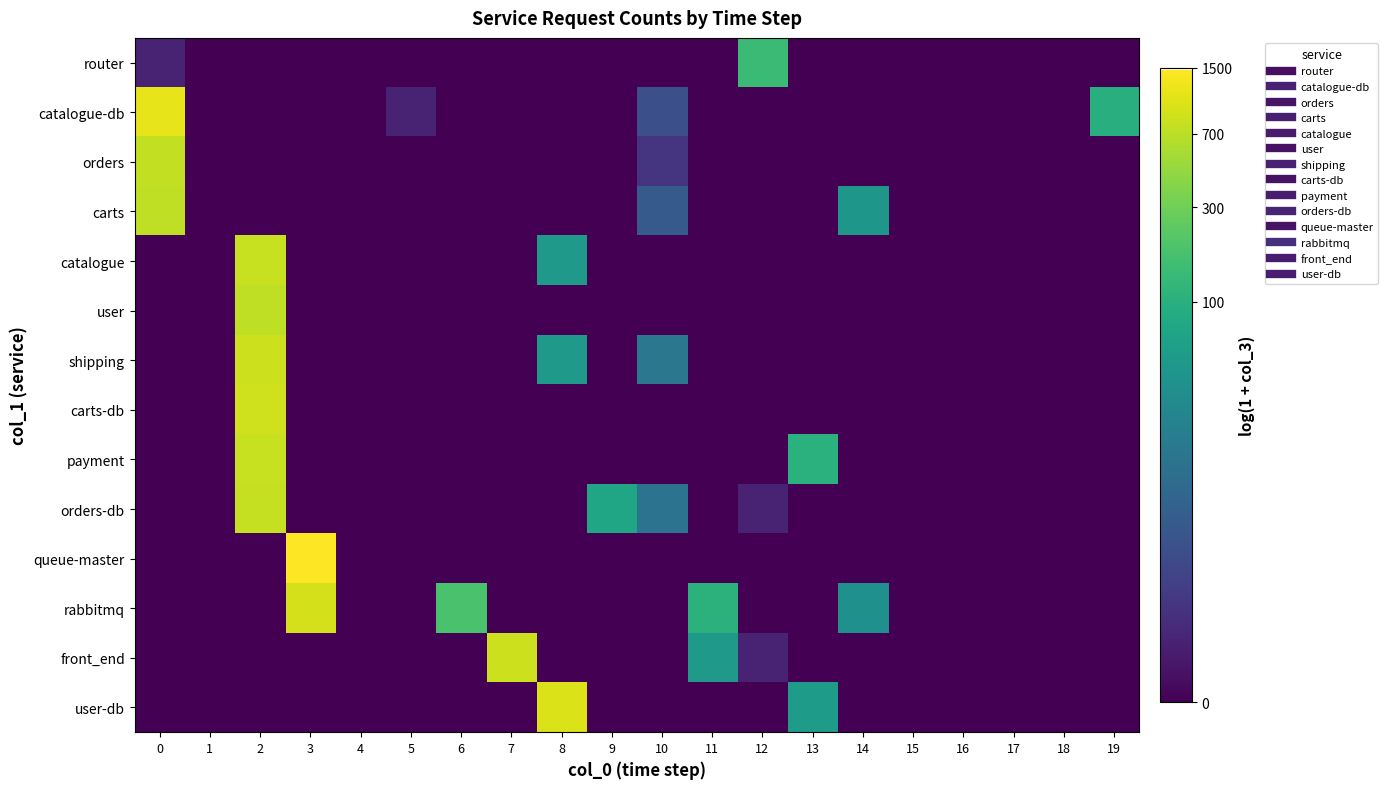

How many distinct data groups are displayed?

14